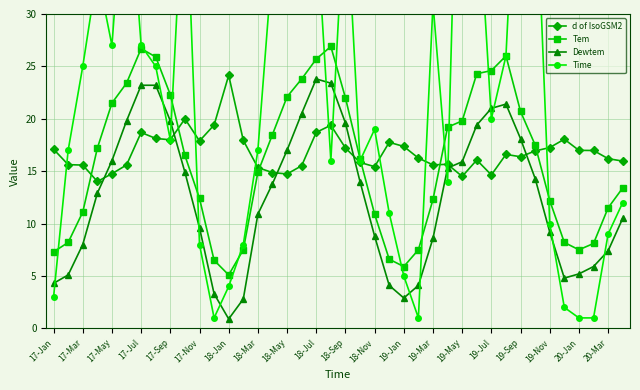

Does the chart have visible grid lines?

Yes